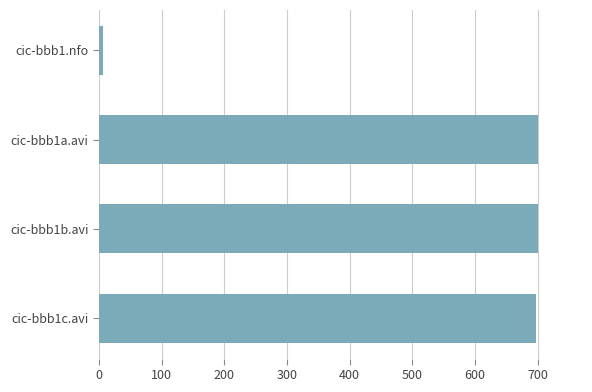

What is the greatest value displayed?

701.1